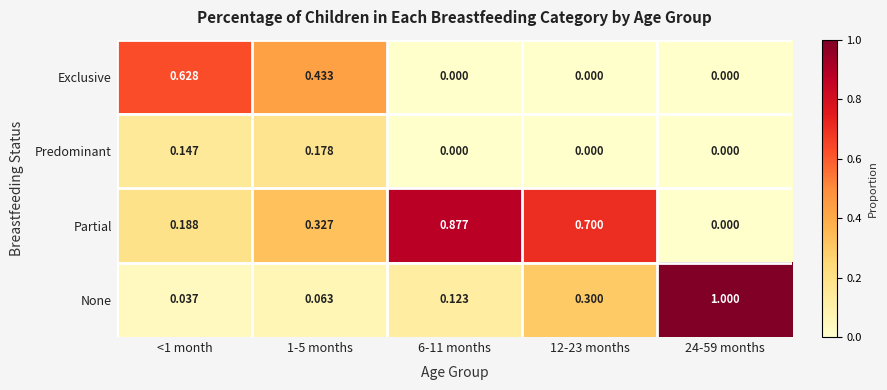

Is the value of Exclusive at 24-59 months greater than the value of Partial at <1 month?

No